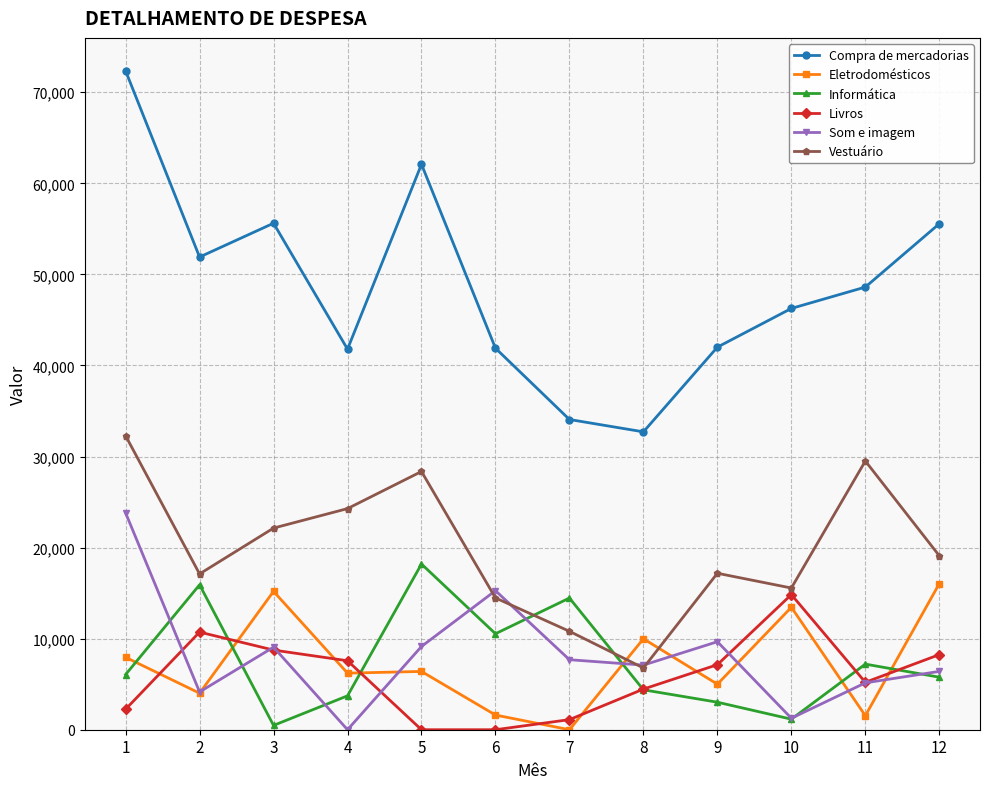

At which category does Informática reach its first local valley?

3